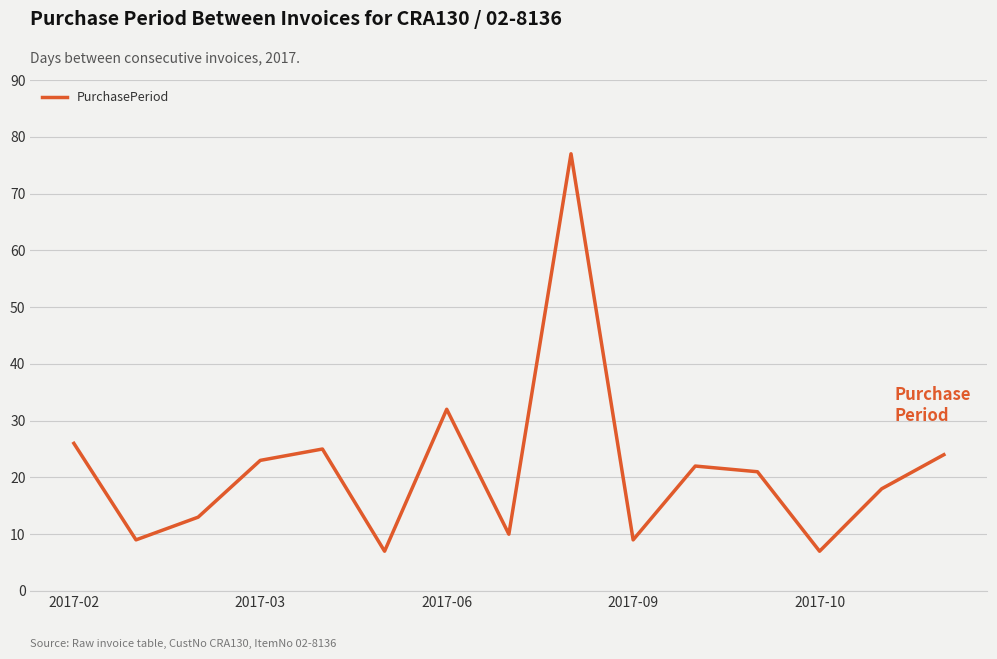

What is the maximum value shown in the chart?

77